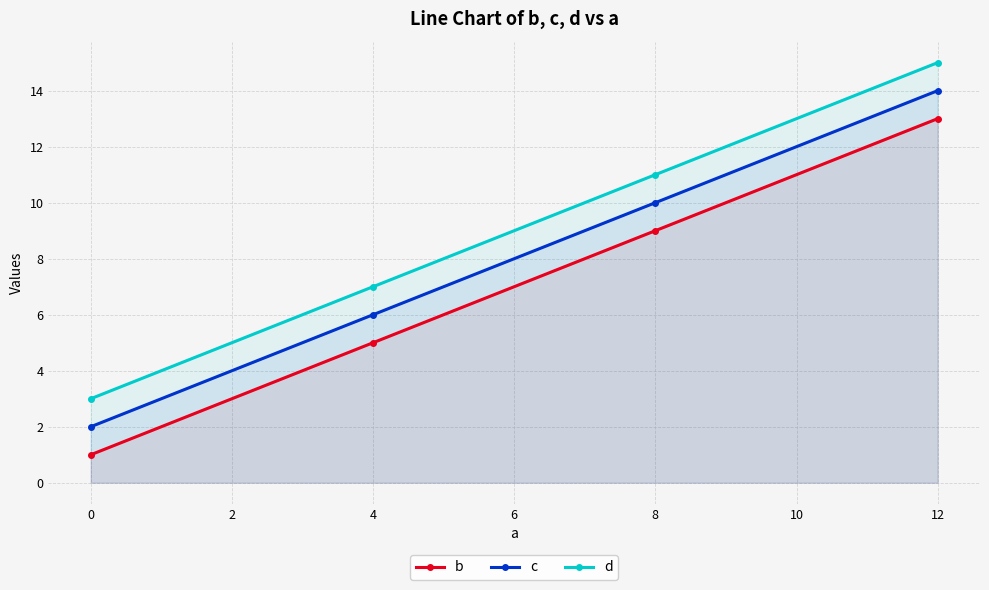

Is it true that c equals 18 at 8?

False